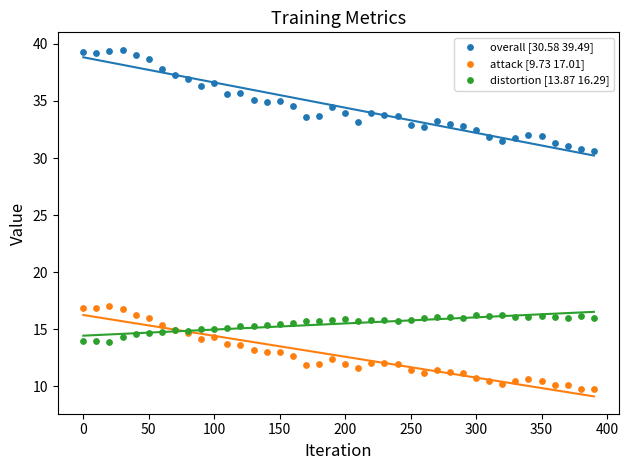

What are all the series names shown in the legend?

overall [30.58 39.49], attack [9.73 17.01], distortion [13.87 16.29]